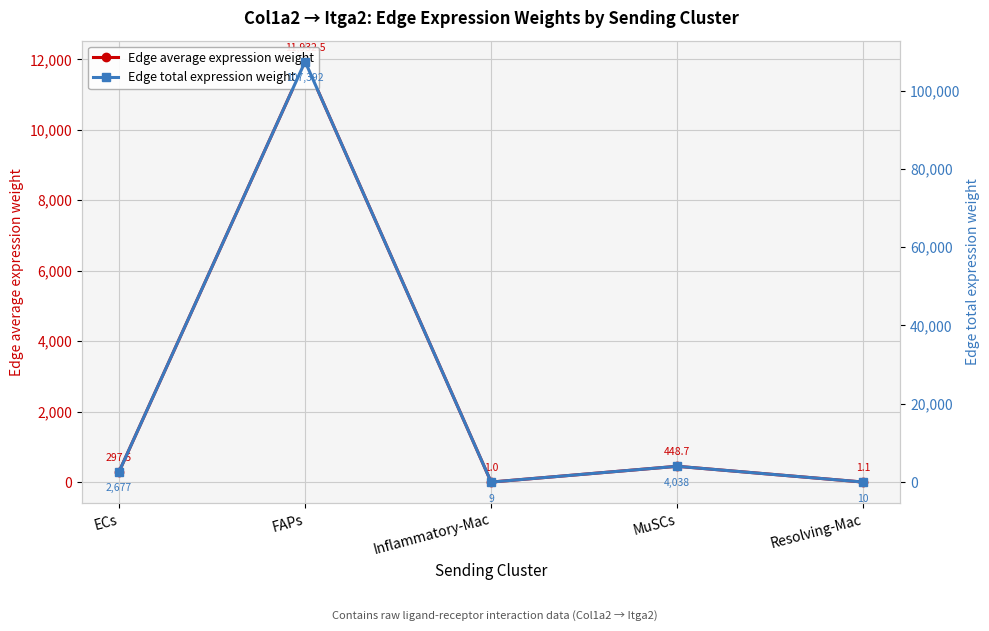

What is the greatest value displayed?

107392.2